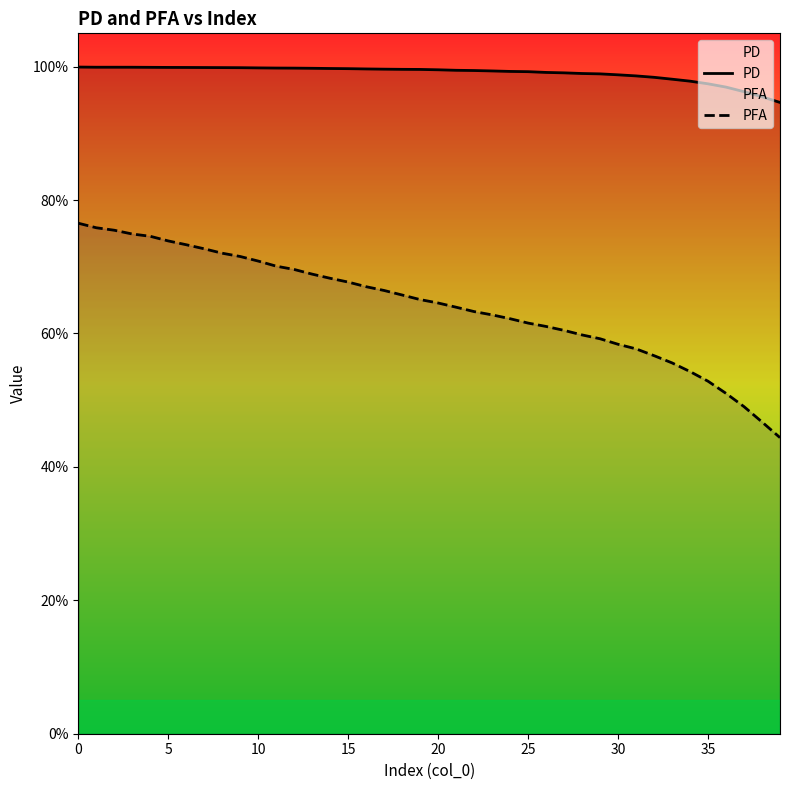

What is the sum of the PD values at 32 and 10?

2.0